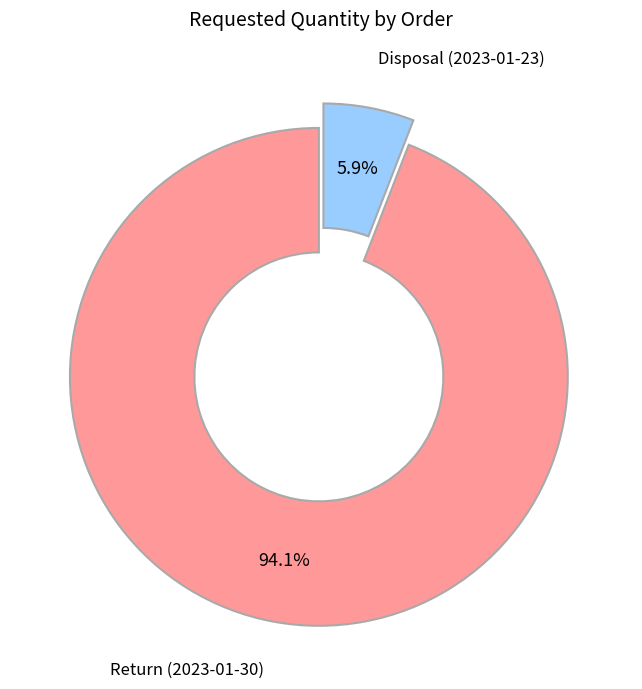

Is there any slice that represents more than half of the pie?

Yes